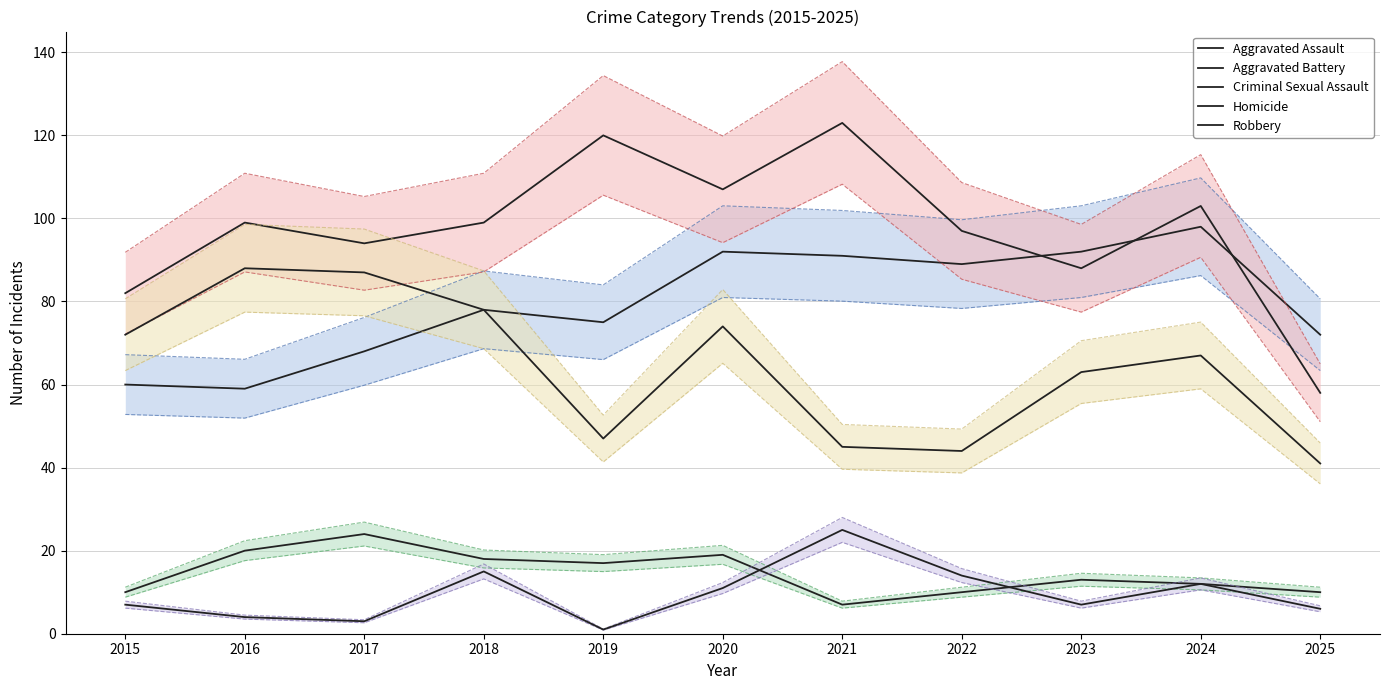

True or false: Criminal Sexual Assault has a value of 5 at 2016.

False